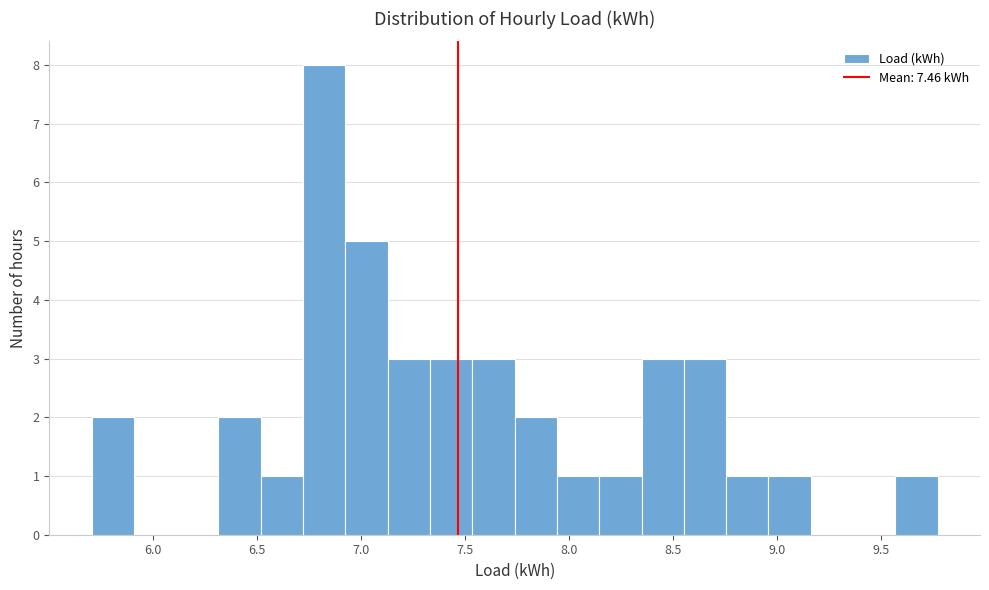

What is the height of the bar covering 6.95 to 7.15 on the x-axis? Neither the bar edges nor the heights are printed on the chart, so give them approximately, as read against the axes.

5